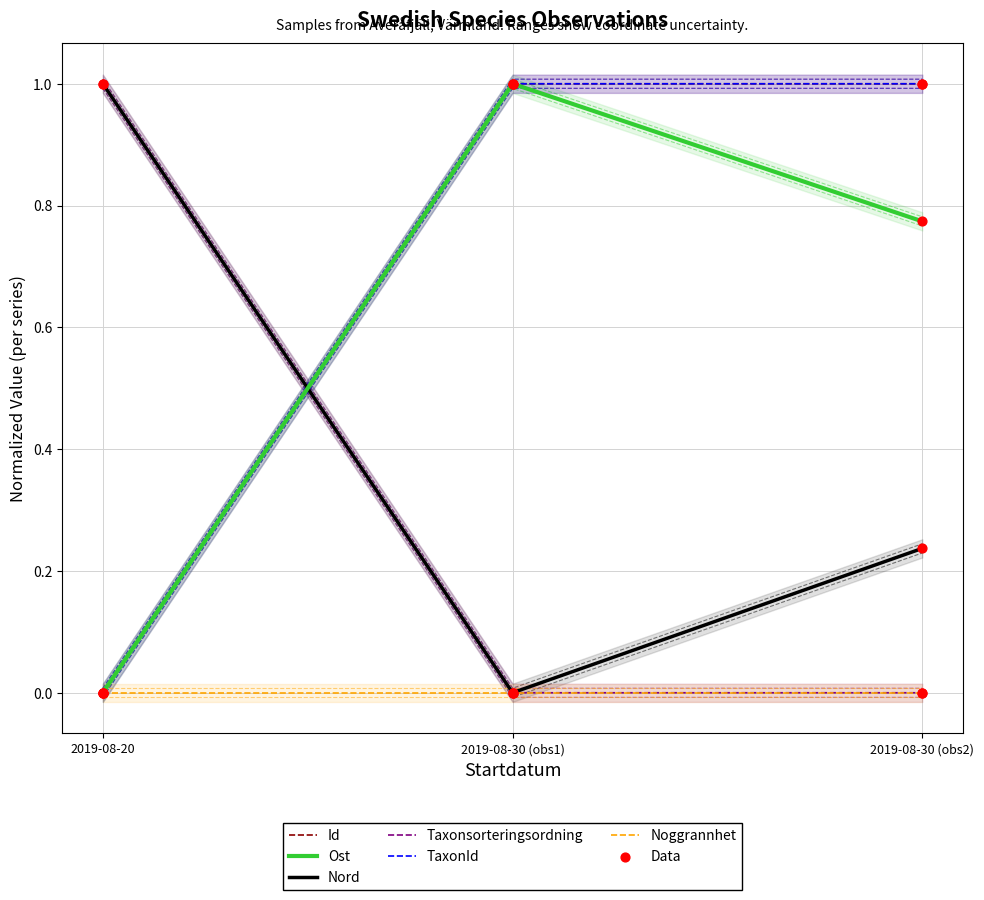

Is the value of TaxonId at 2019-08-20 greater than the value of Nord at 2019-08-30 (obs2)?

No